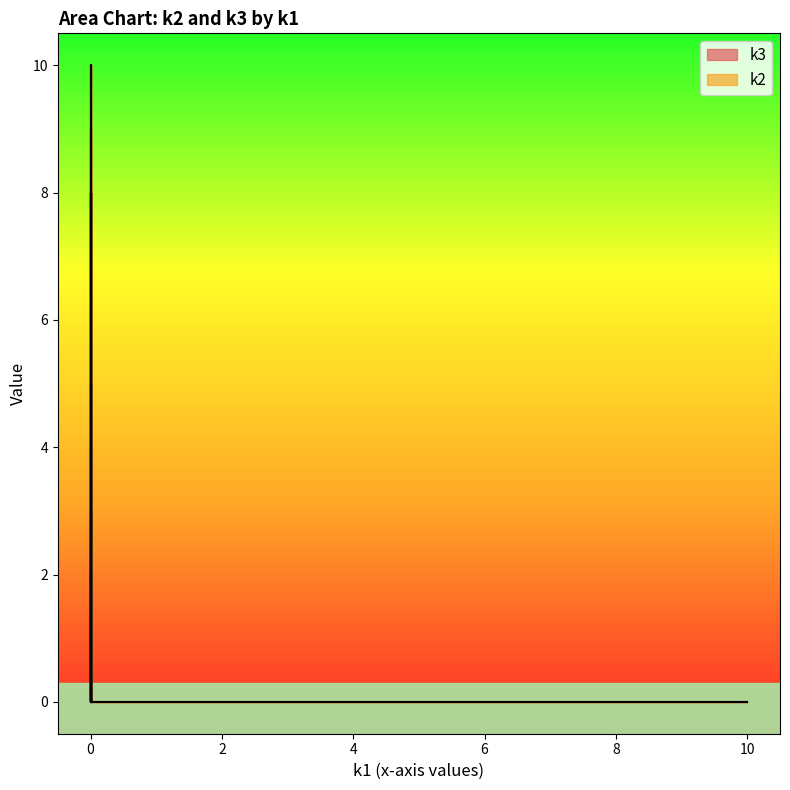

Count the number of data series in this chart.

2